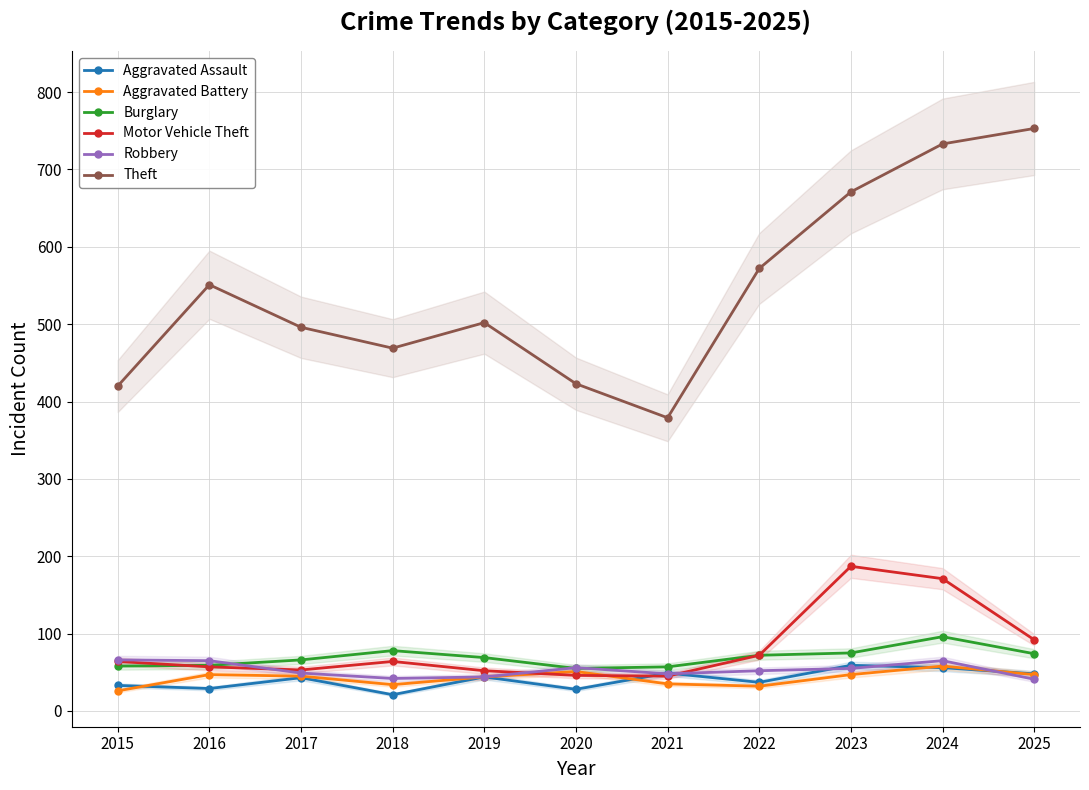

Is it true that Theft equals 98 at 2021?

False